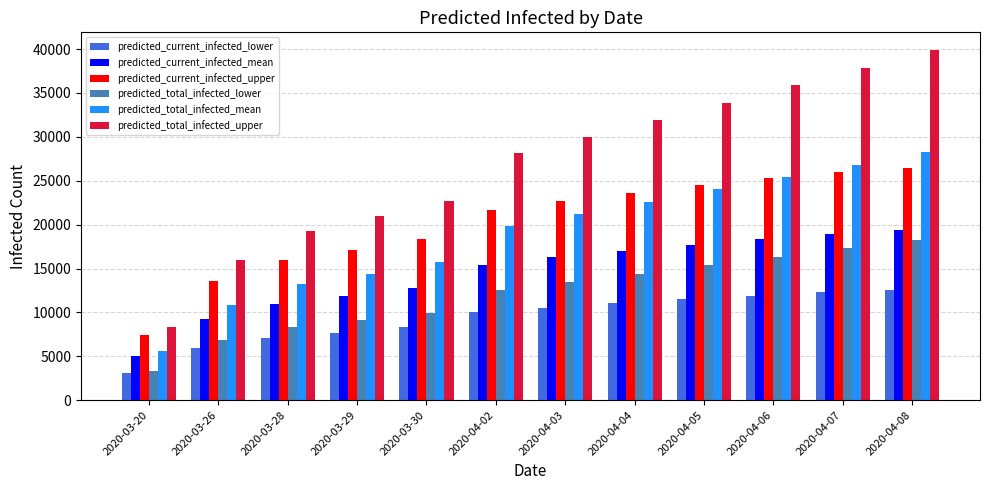

What is the difference between the maximum and minimum values in the predicted_total_infected_lower series?

14890